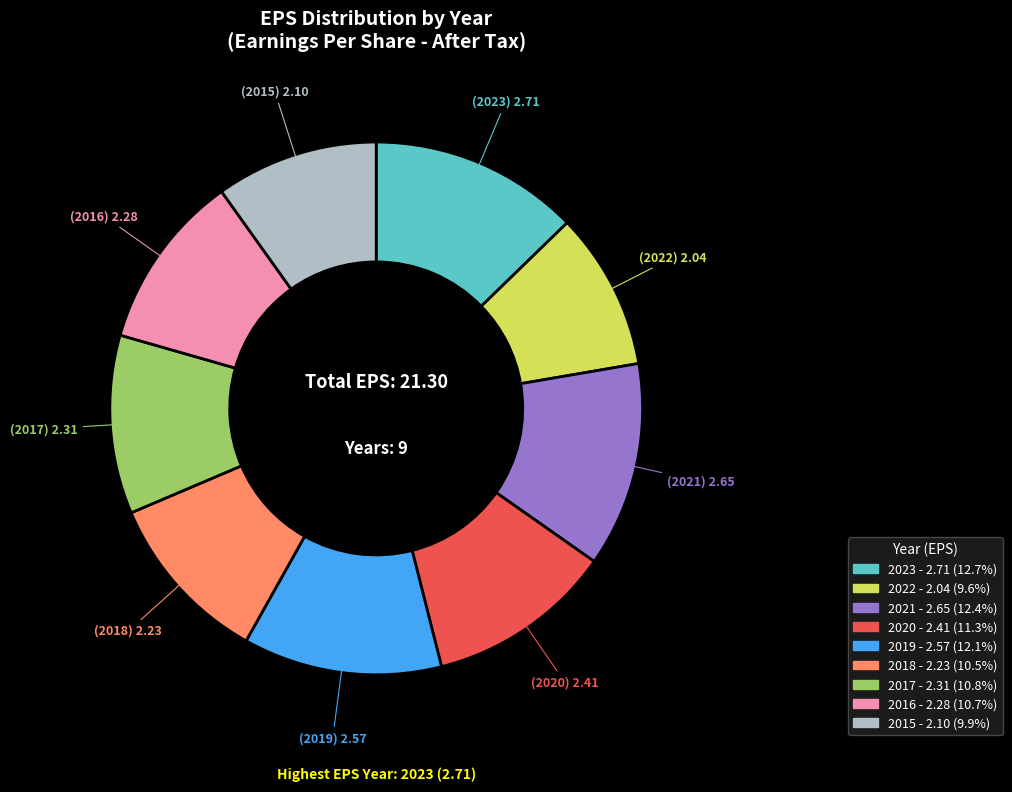

Does any single category account for the majority?

No